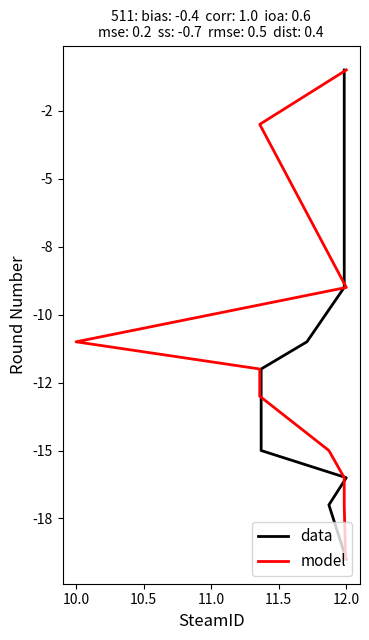

True or false: model and data cross at least once.

False